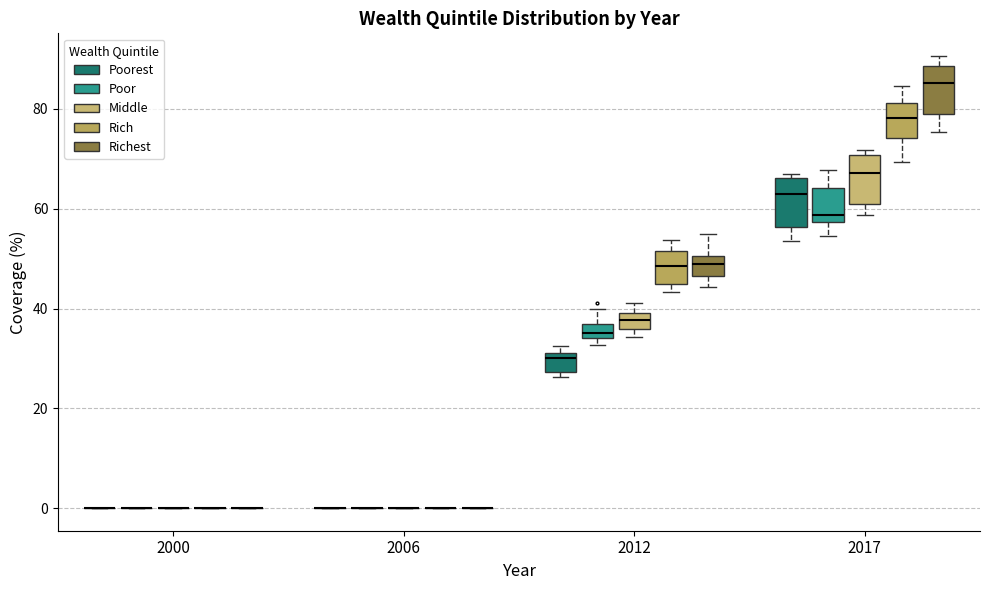

Where is the lower edge of the box for 2017 (Middle) on the y-axis? The values are not printed on the chart, so give them approximately, as read against the axis.

60